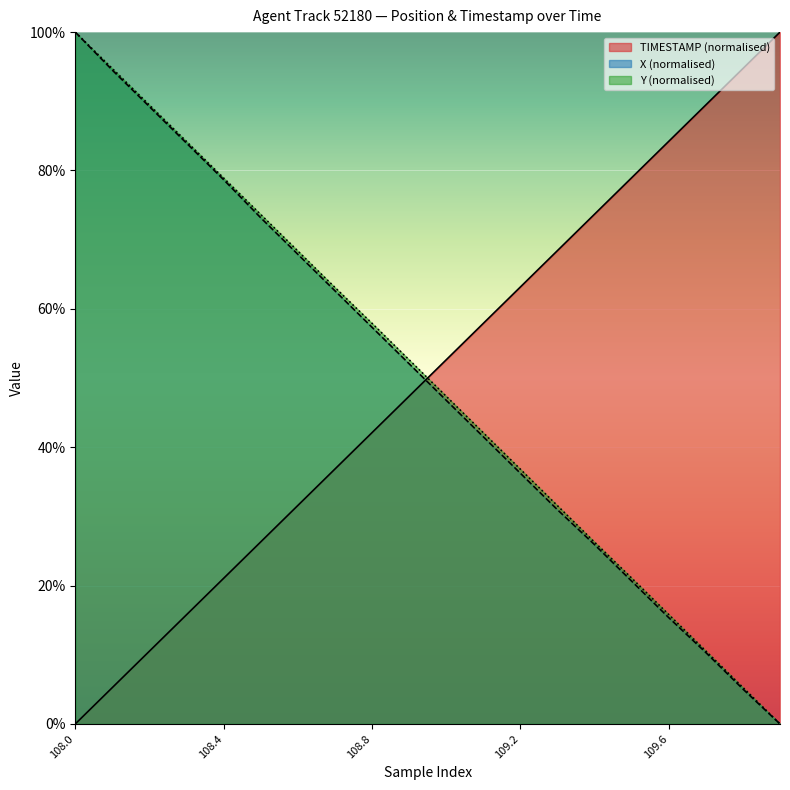

Reading left to right, what are all the values shown in this chart?

TIMESTAMP: 108.0=0.0	108.1=5.3	108.2=10.5	108.3=15.8	108.4=21.1	108.5=26.3	108.6=31.6	108.7=36.8	108.8=42.1	108.9=47.4	109.0=52.6	109.1=57.9	109.2=63.2	109.3=68.4	109.4=73.7	109.5=78.9	109.6=84.2	109.7=89.5	109.8=94.7	109.9=100.0
X: 108.0=100.0	108.1=94.5	108.2=89.2	108.3=83.9	108.4=78.7	108.5=73.2	108.6=67.9	108.7=62.6	108.8=57.3	108.9=52.1	109.0=46.8	109.1=41.5	109.2=36.2	109.3=31.0	109.4=25.9	109.5=20.6	109.6=15.4	109.7=10.3	109.8=5.0	109.9=0.0
Y: 108.0=100.0	108.1=94.7	108.2=89.5	108.3=84.2	108.4=78.9	108.5=73.6	108.6=68.4	108.7=63.1	108.8=57.9	108.9=52.6	109.0=47.4	109.1=42.1	109.2=36.8	109.3=31.5	109.4=26.3	109.5=21.1	109.6=15.8	109.7=10.5	109.8=5.3	109.9=0.0